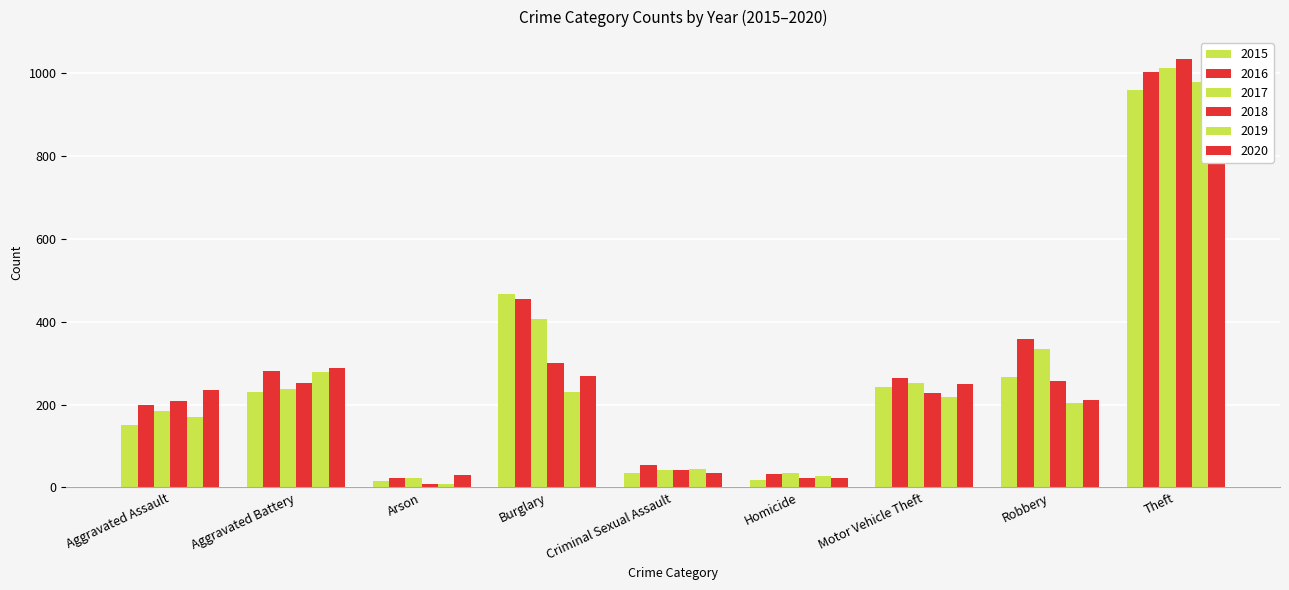

What are all the series names shown in the legend?

2015, 2016, 2017, 2018, 2019, 2020